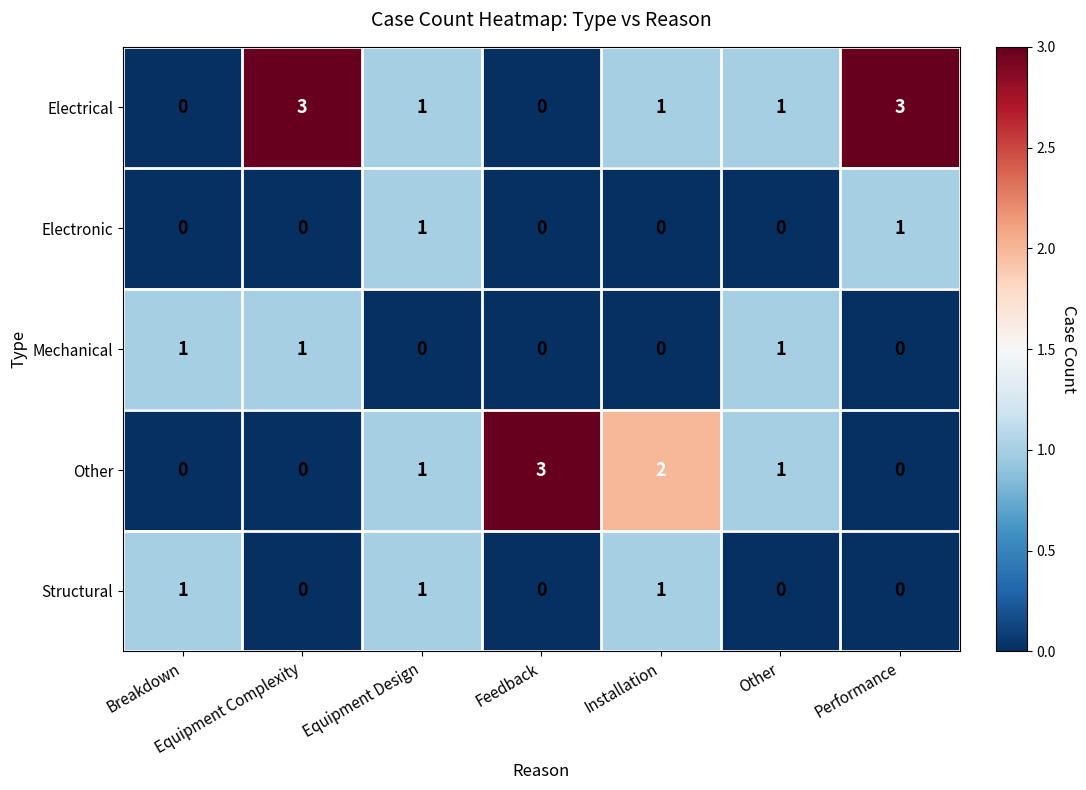

What is the total value across all series at Other?

3